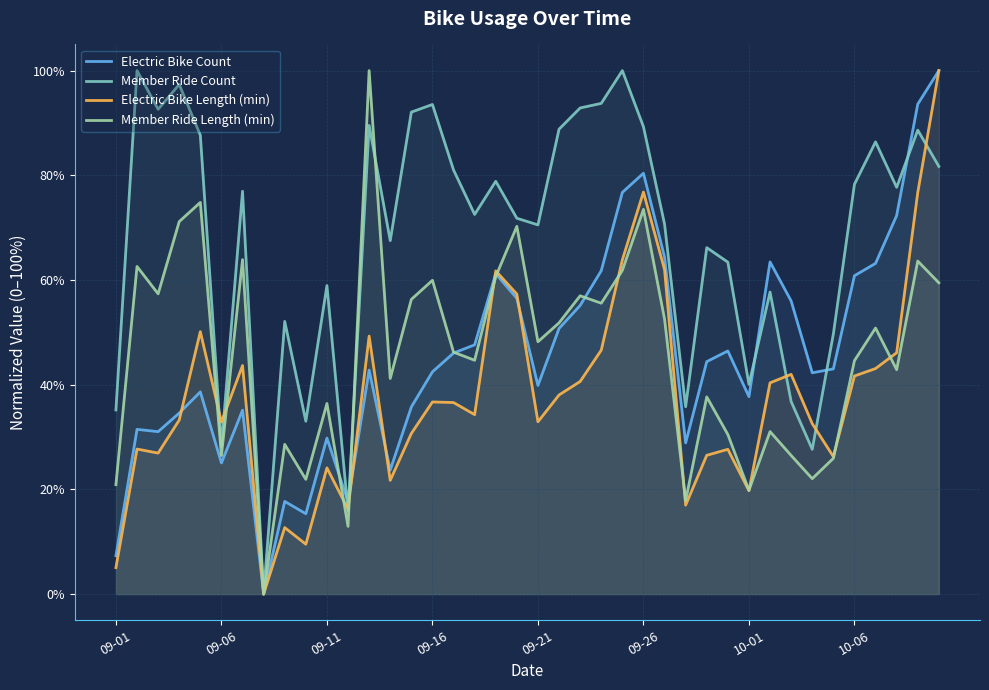

What is the difference between the highest and lowest values at 10-06?

36.6